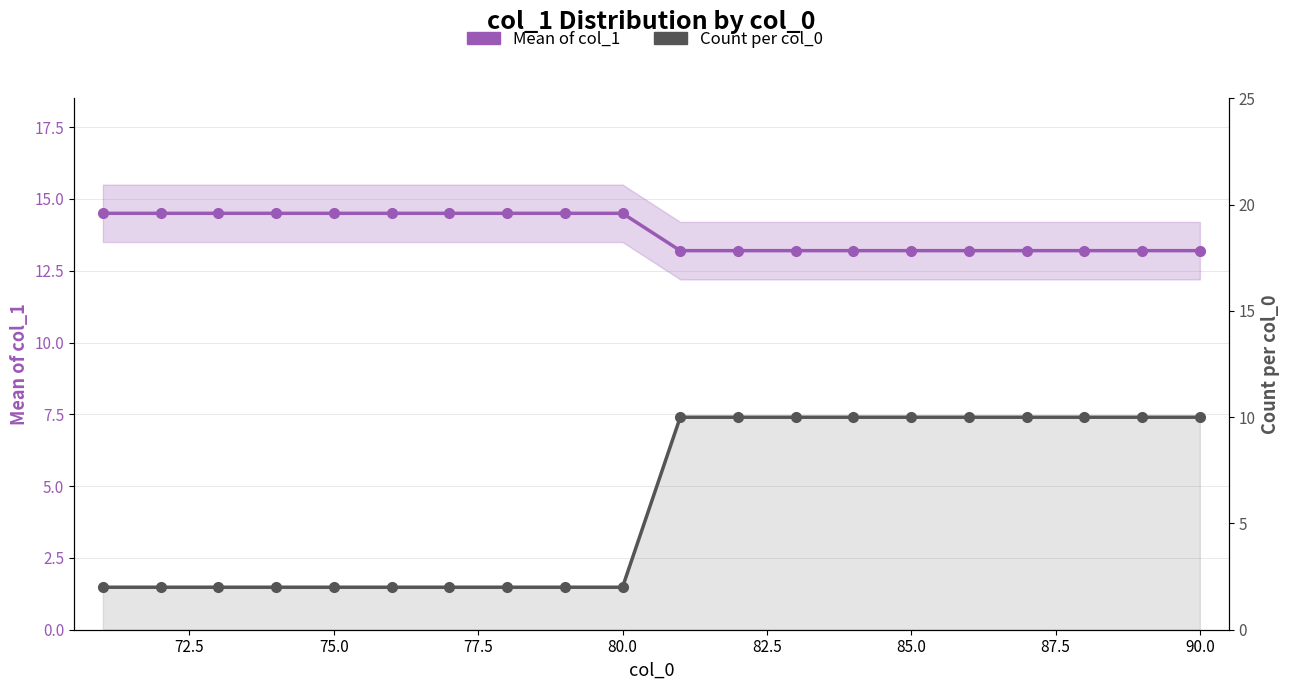

Count the Mean of col_1 values in the range 13 to 14.

10